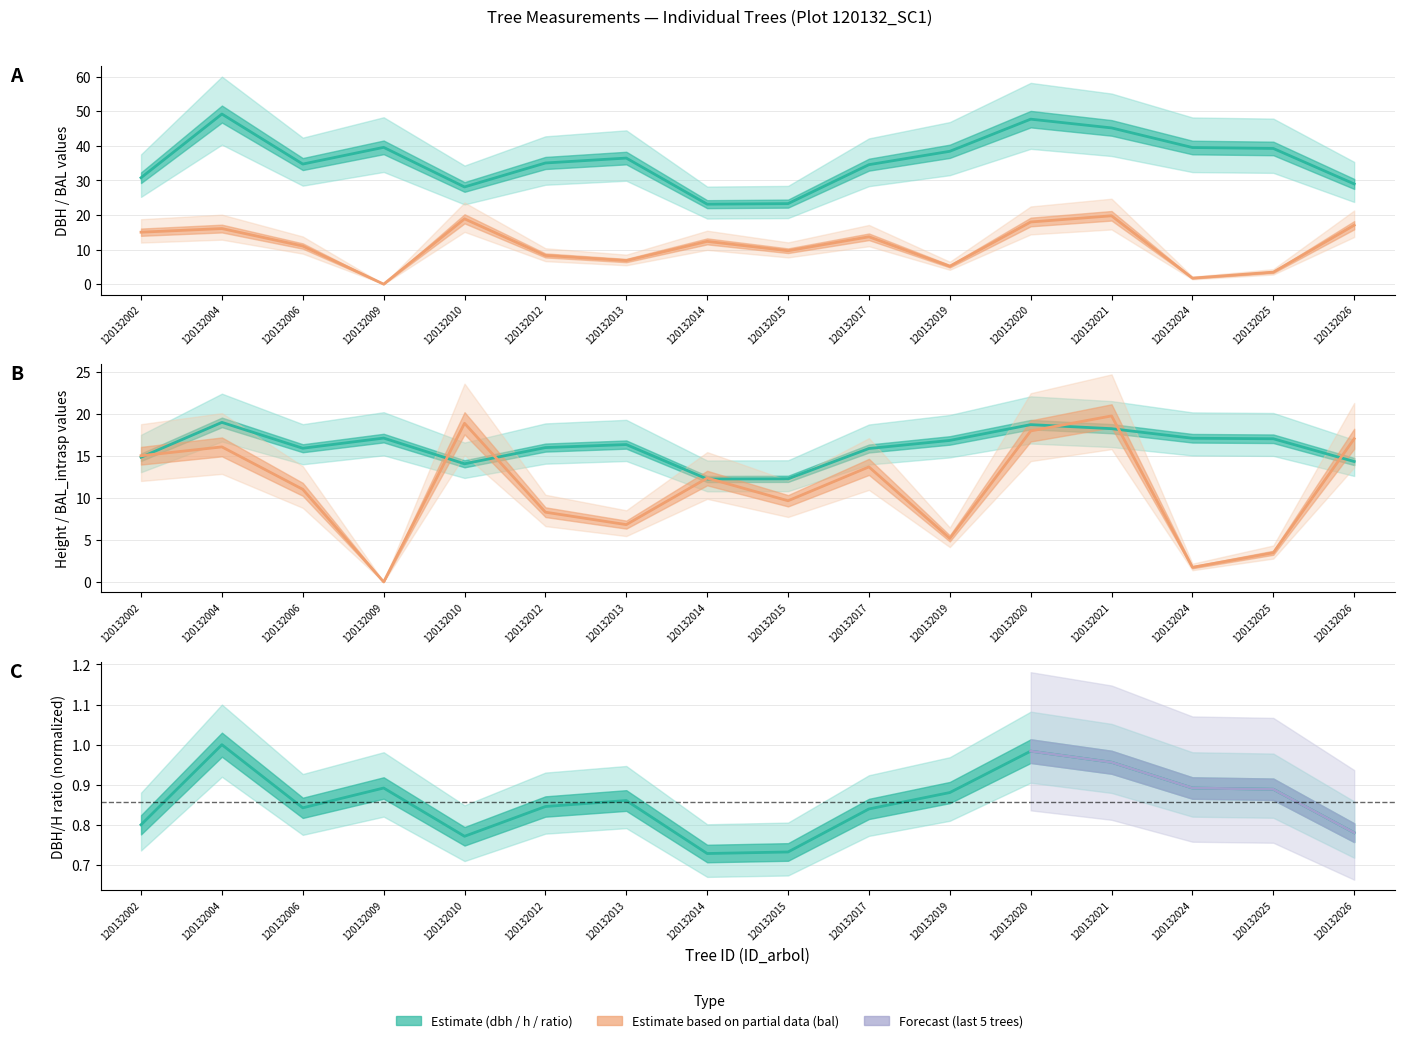

Rank the series at 120132013 from highest to lowest value.

dbh, h, bal, bal_intrasp